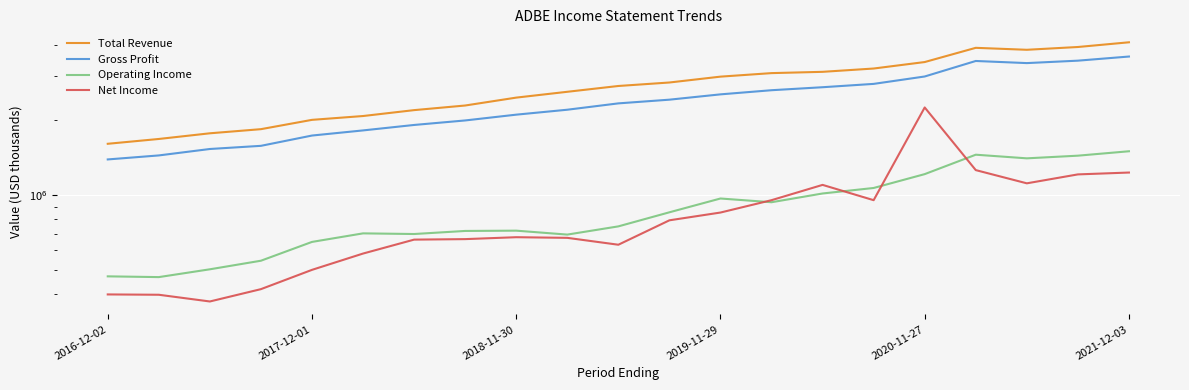

Which has a higher value, 6 or 15?

15